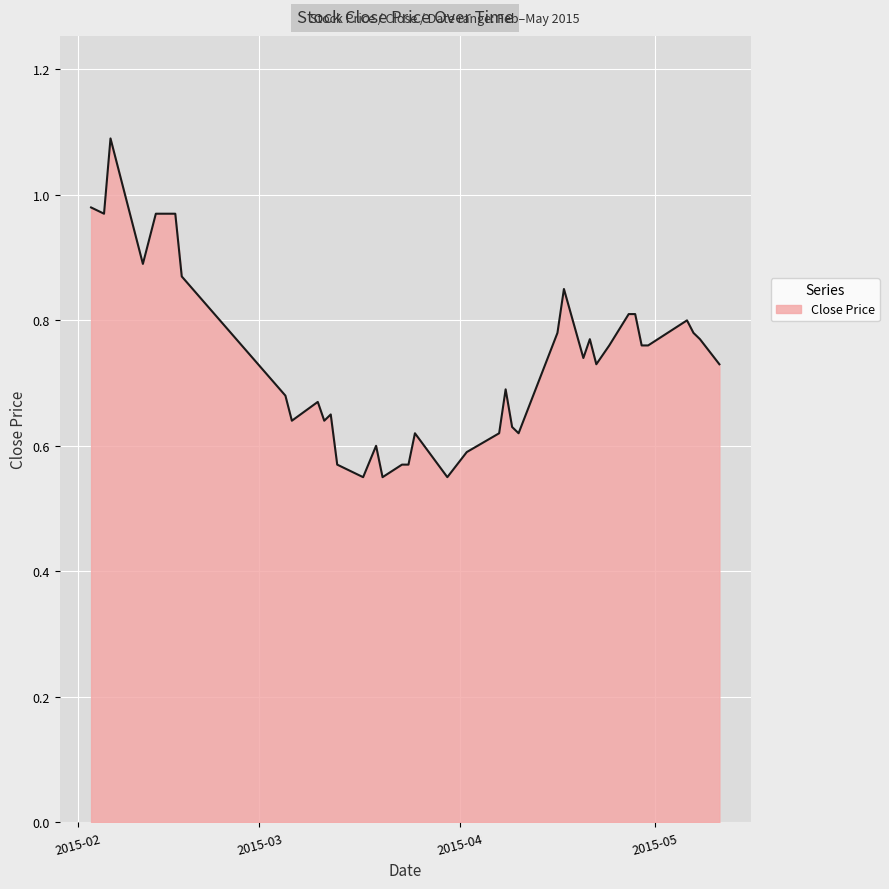

What is the maximum value shown in the chart?

1.1